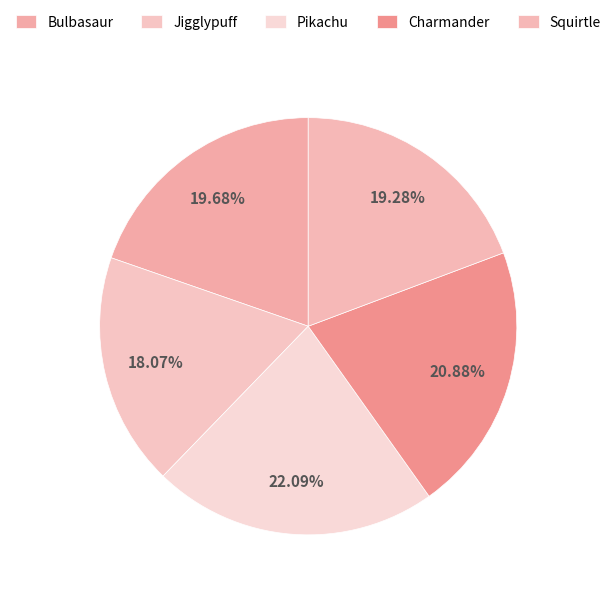

Which category has the biggest portion of the pie?

Pikachu